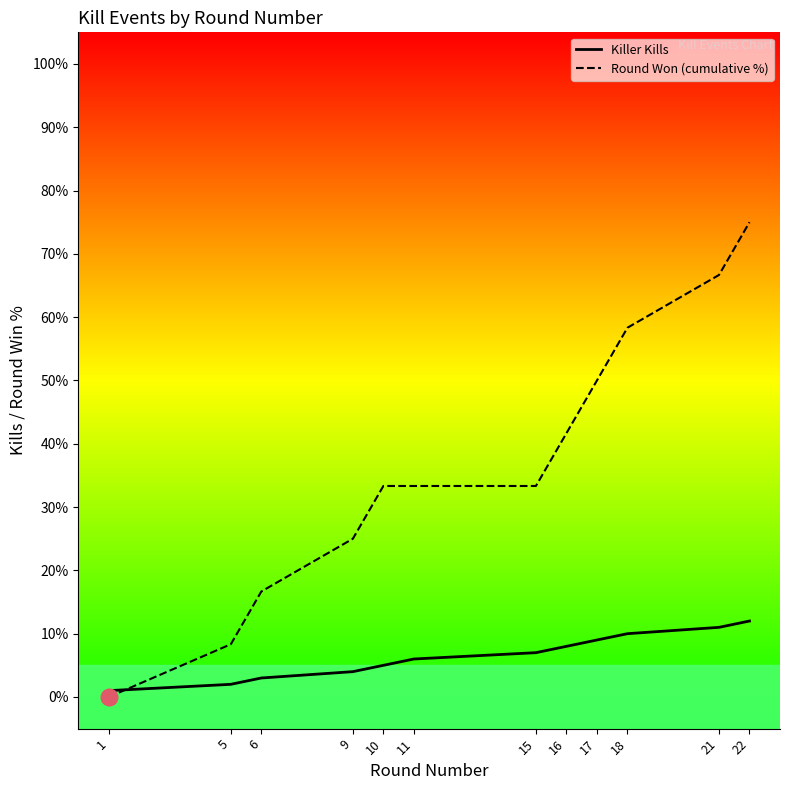

Does the chart have visible grid lines?

No